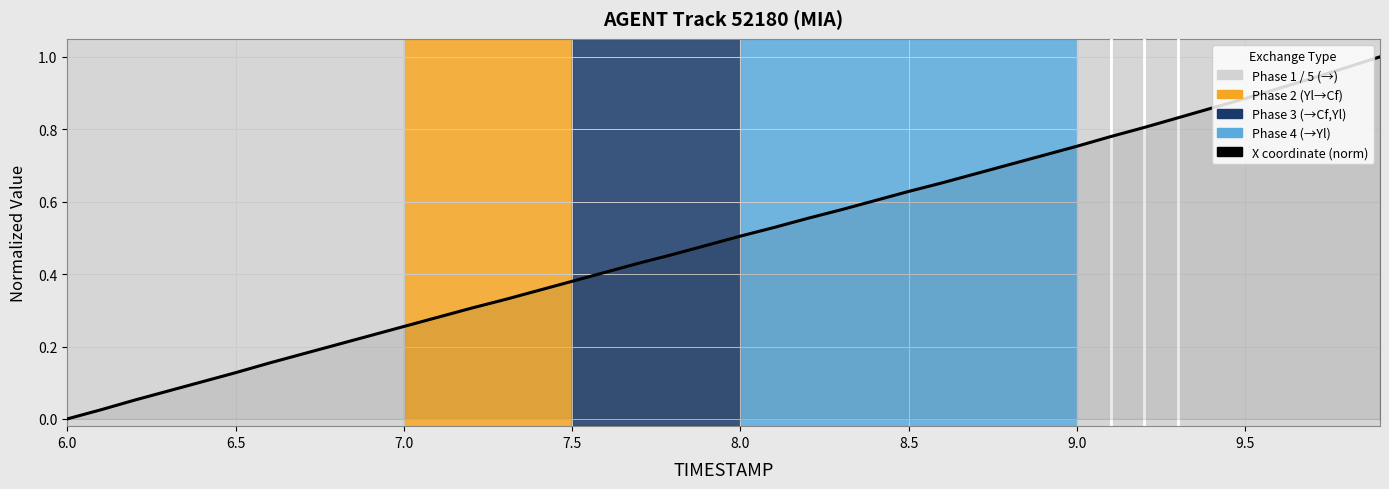

True or false: there are more than 1 points higher than both neighbors.

False